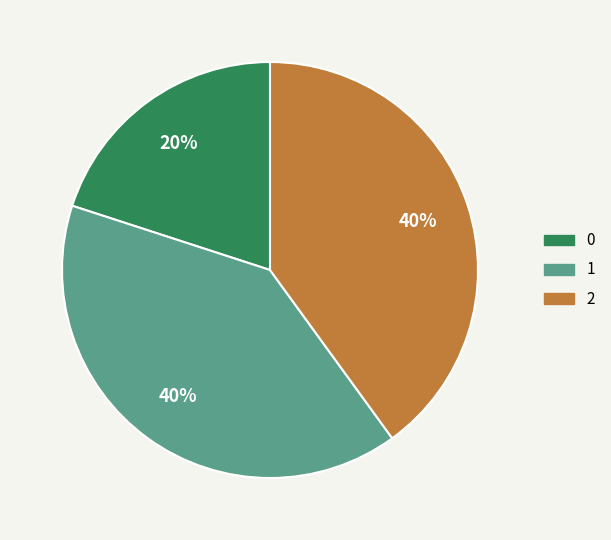

Count the number of slices in the pie.

3